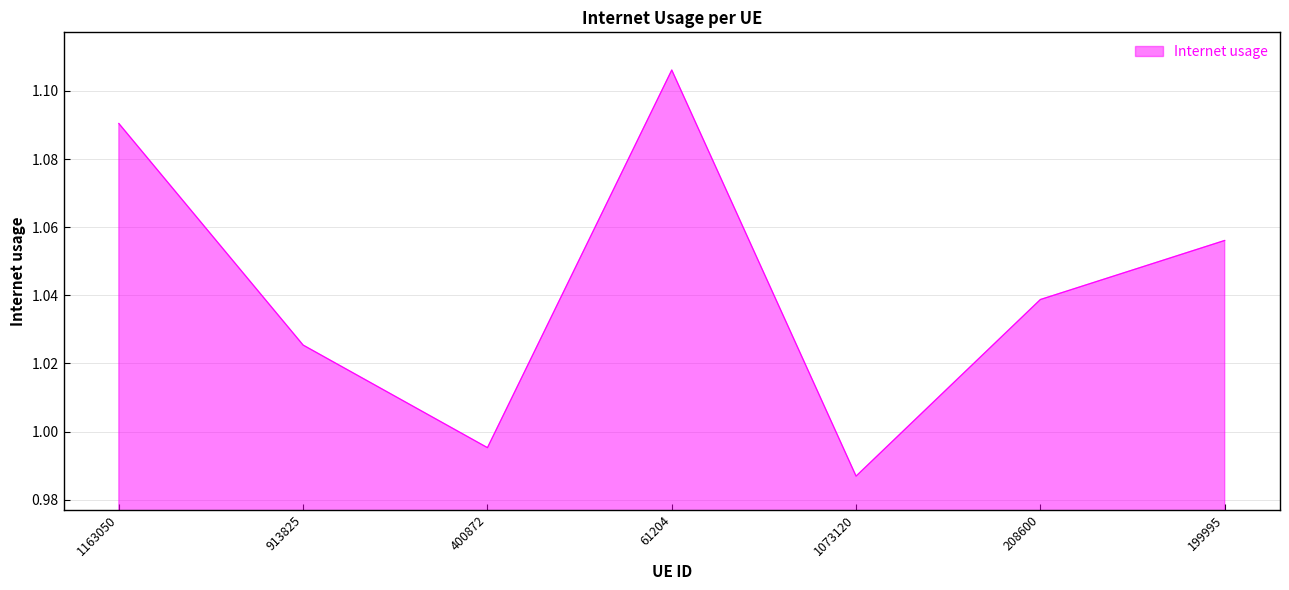

Which label corresponds to the largest value in the chart?

61204